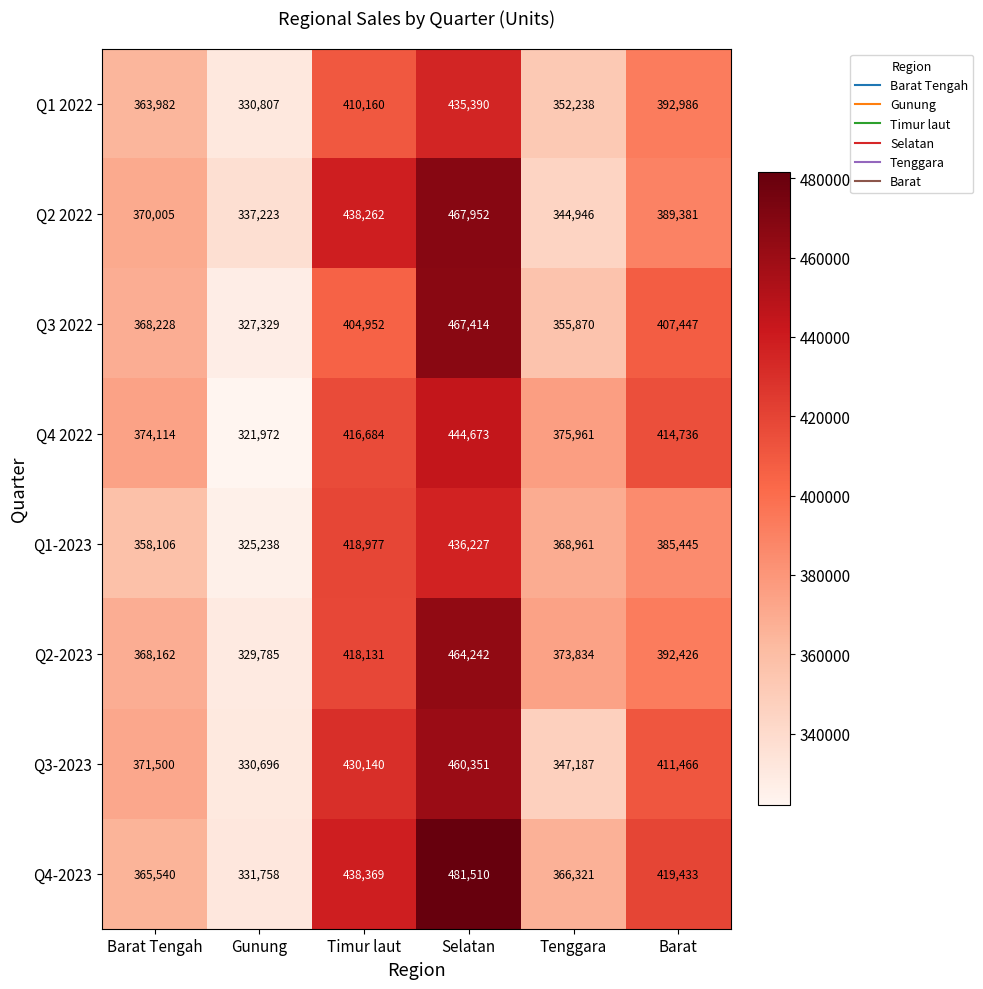

Which category has the lowest value across all series?

Gunung